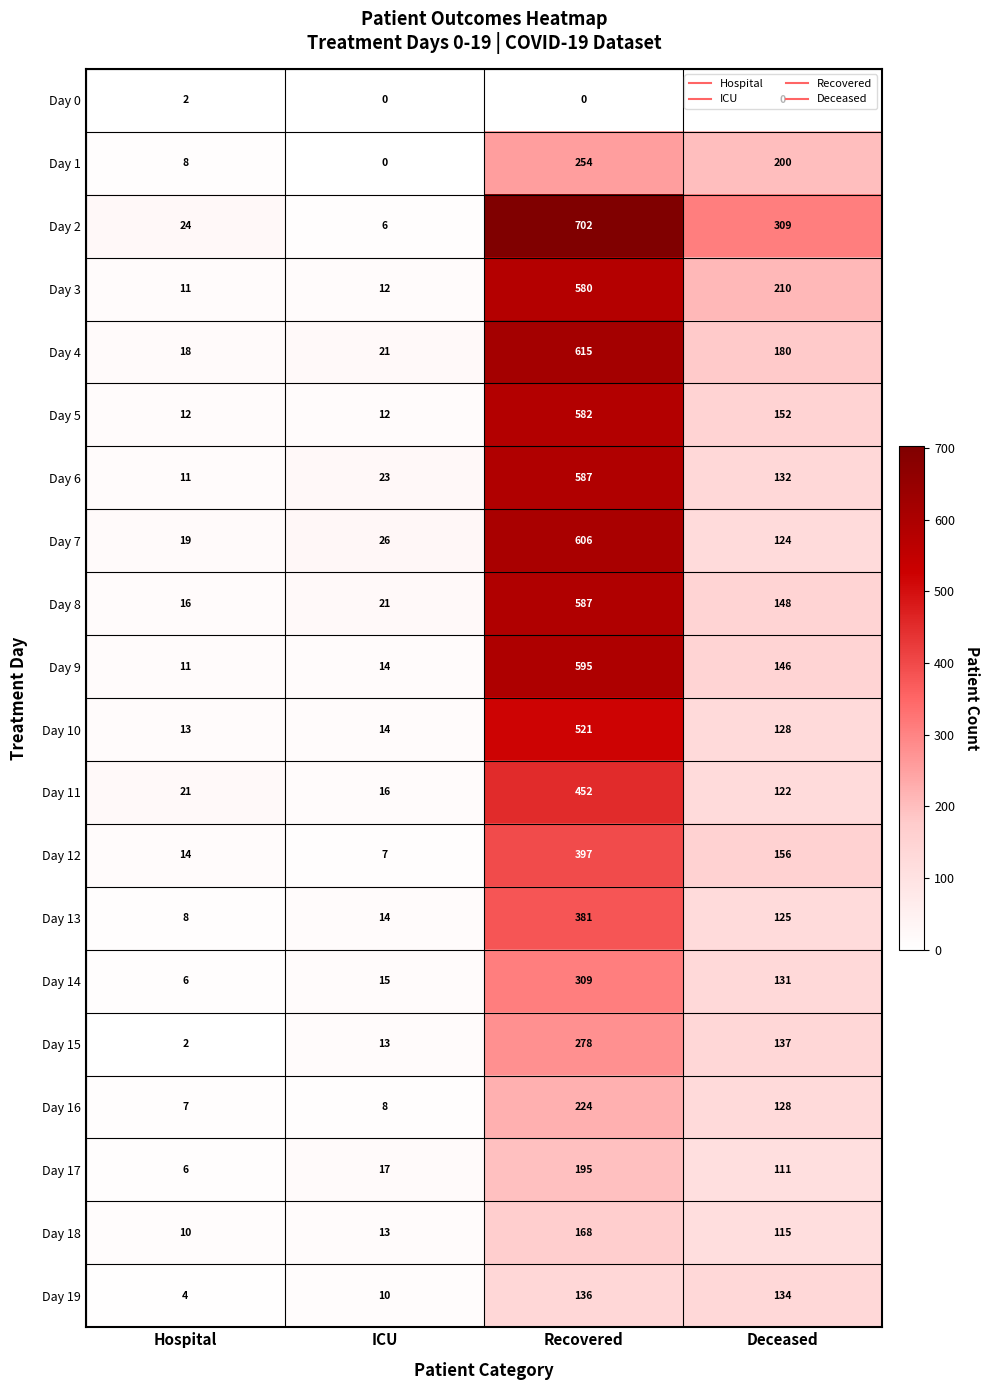

What is the spread (max minus min) of values at Deceased?

309